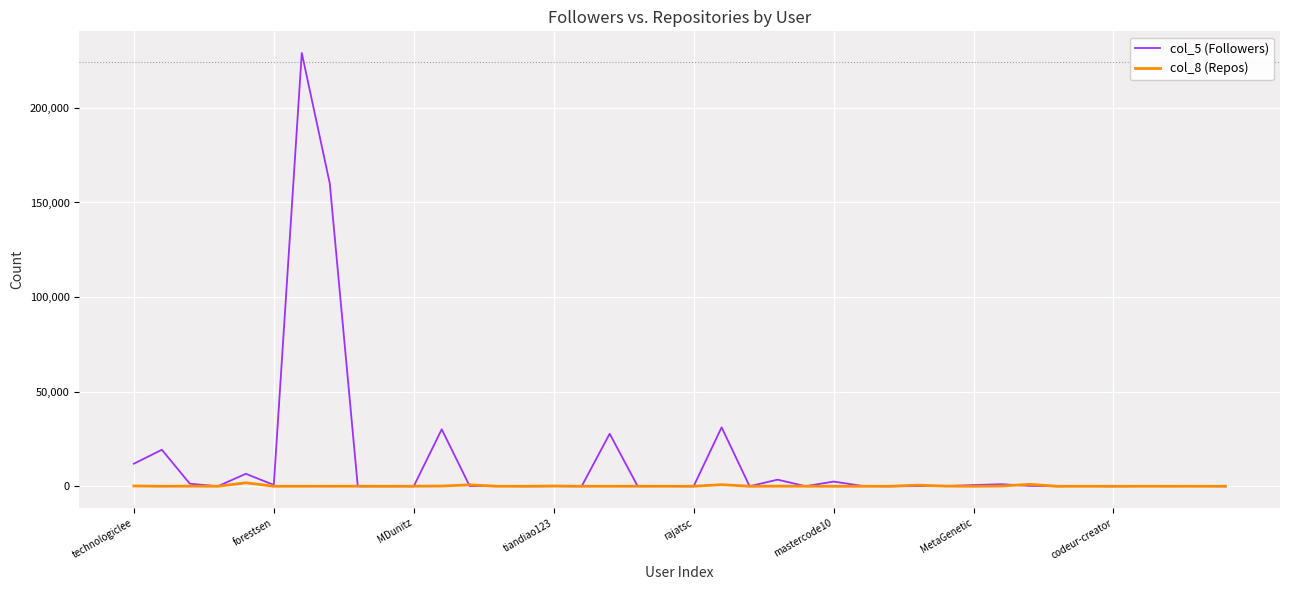

Which series has the largest total across all categories?

col_5 (Followers)